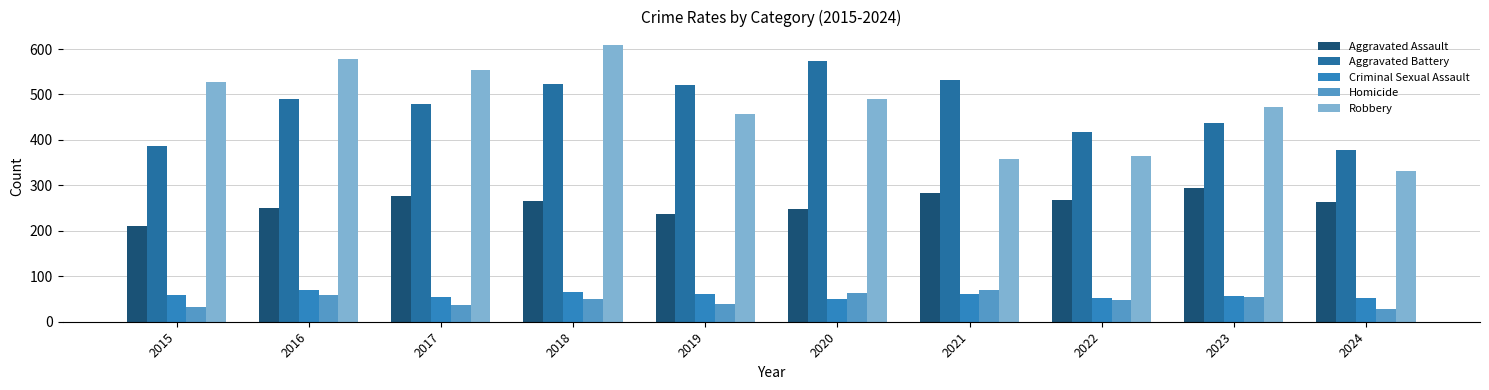

What is the maximum value shown in the chart?

608